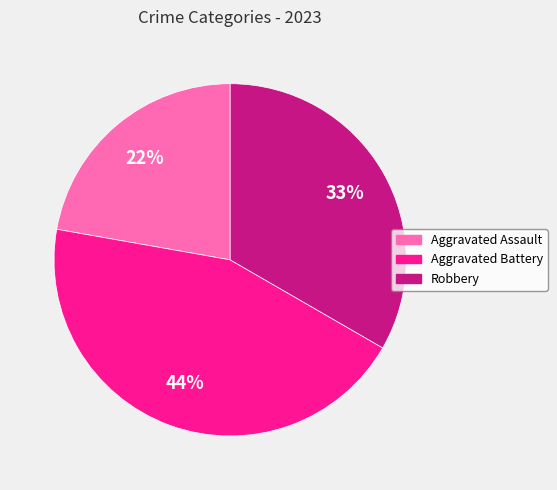

Combined, do Robbery and Aggravated Assault account for over 50%?

Yes